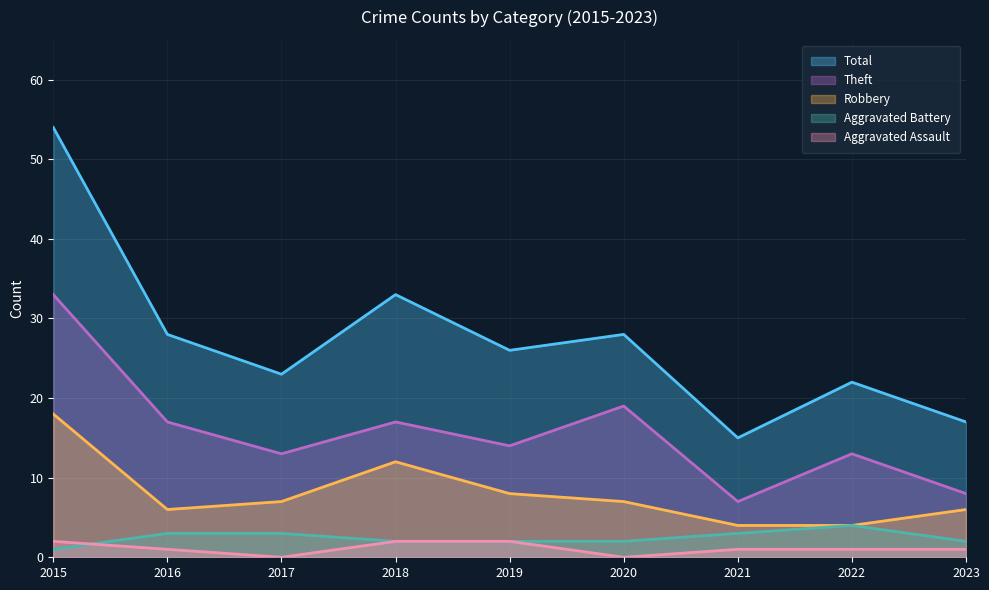

Reading left to right, list all the values displayed in this chart.

Total: 2015=54	2016=28	2017=23	2018=33	2019=26	2020=28	2021=15	2022=22	2023=17
Theft: 2015=33	2016=17	2017=13	2018=17	2019=14	2020=19	2021=7	2022=13	2023=8
Robbery: 2015=18	2016=6	2017=7	2018=12	2019=8	2020=7	2021=4	2022=4	2023=6
Aggravated Battery: 2015=1	2016=3	2017=3	2018=2	2019=2	2020=2	2021=3	2022=4	2023=2
Aggravated Assault: 2015=2	2016=1	2017=0	2018=2	2019=2	2020=0	2021=1	2022=1	2023=1